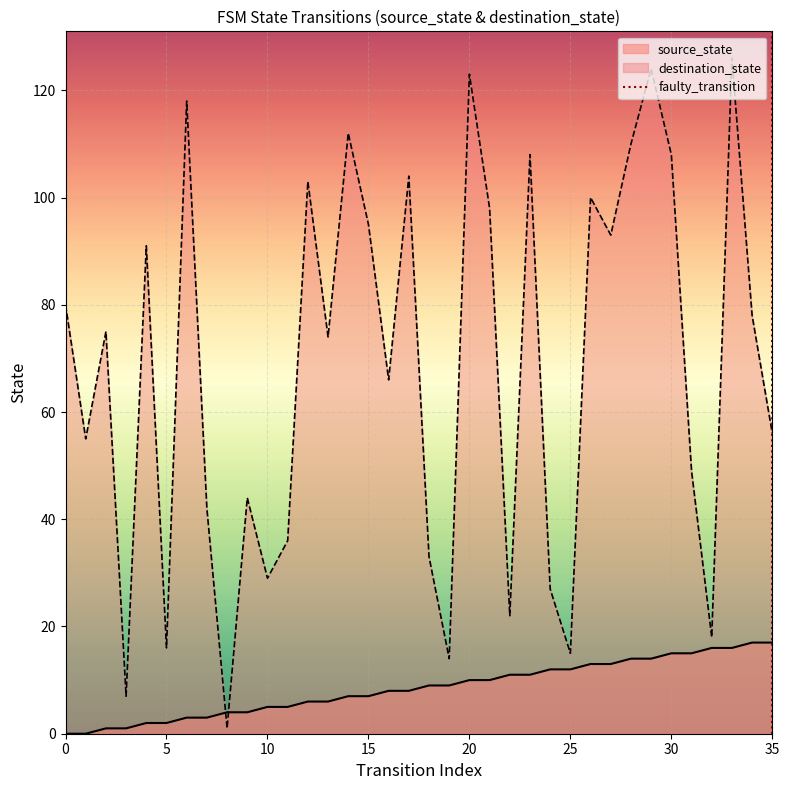

The destination_state series shows 30 at 20. True or false?

False